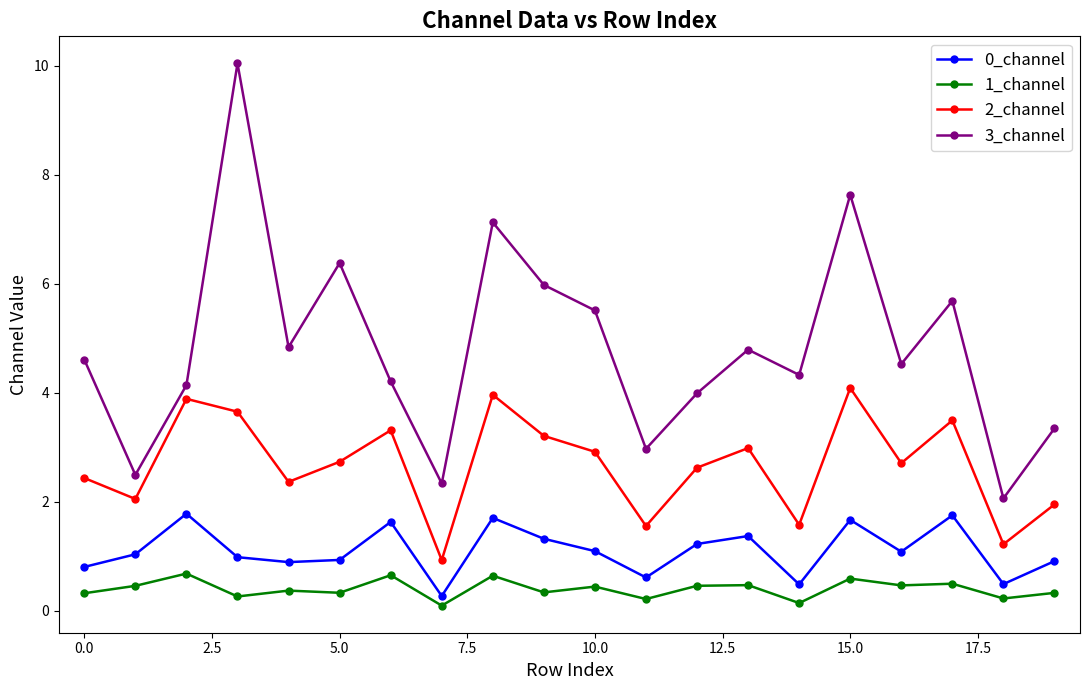

What is the sum of all 3_channel values?

97.0